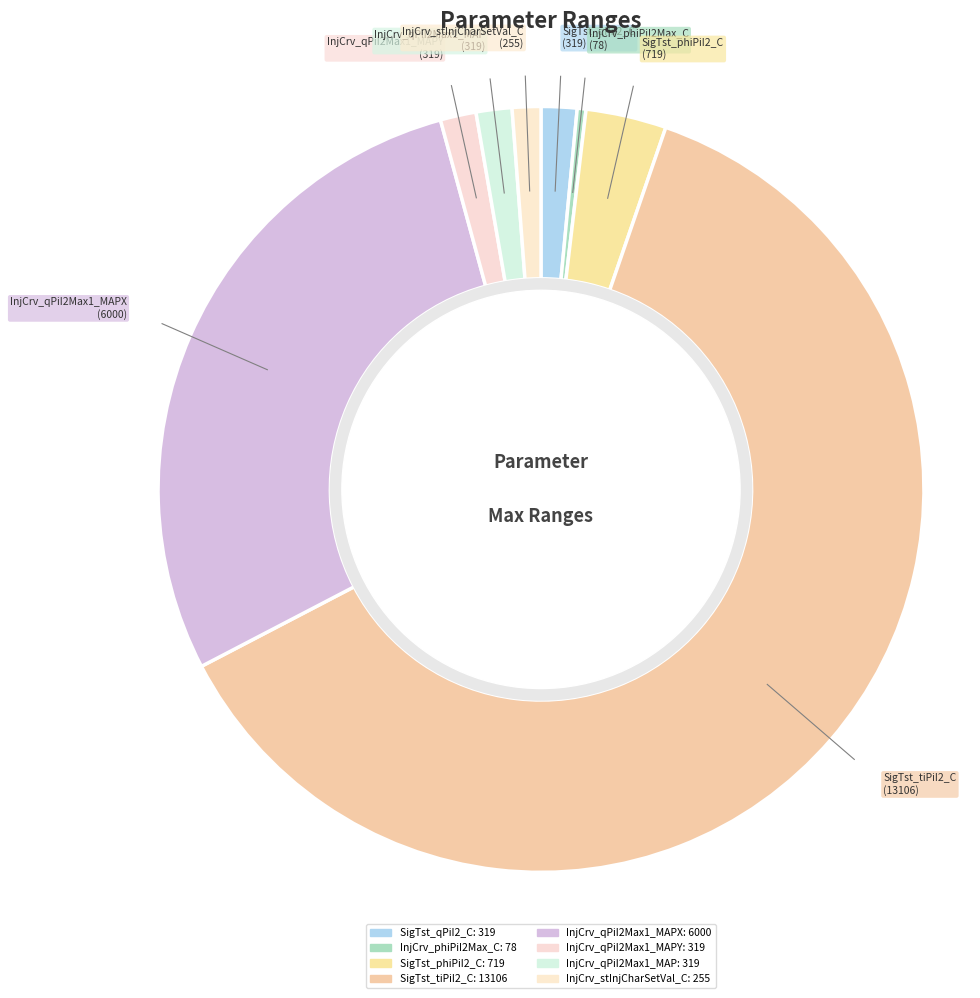

How many segments does this pie chart have?

8